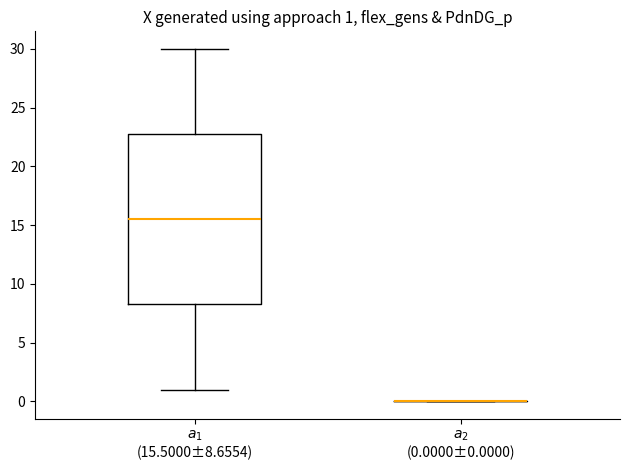

Which box is the tallest, from its lower edge to its upper edge?

$a_{1}$ (15.5000±8.6554)